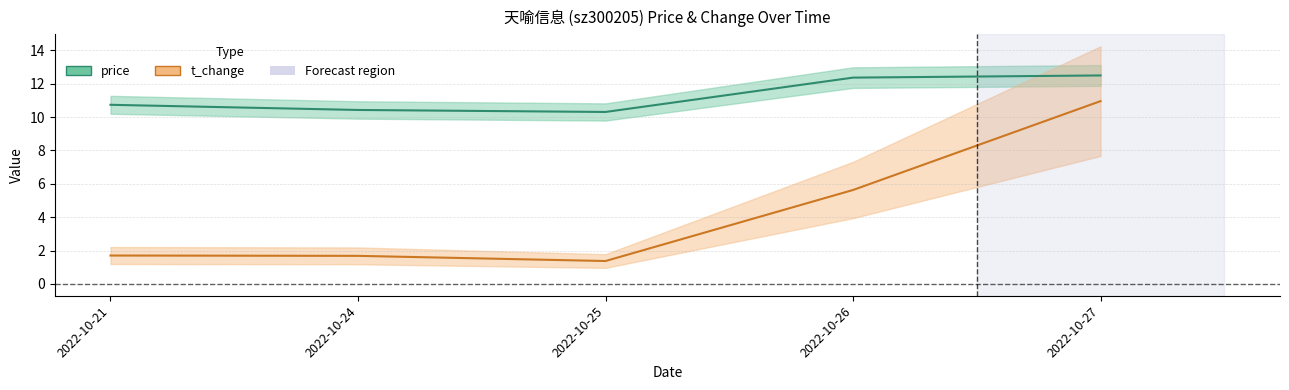

At 2022-10-25, list the series in order from largest to smallest.

price, t_change